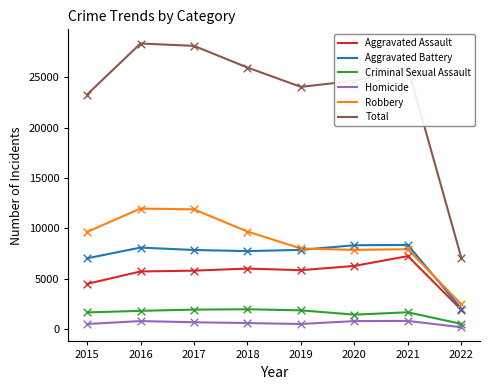

Which series has the largest range (max minus min)?

Total